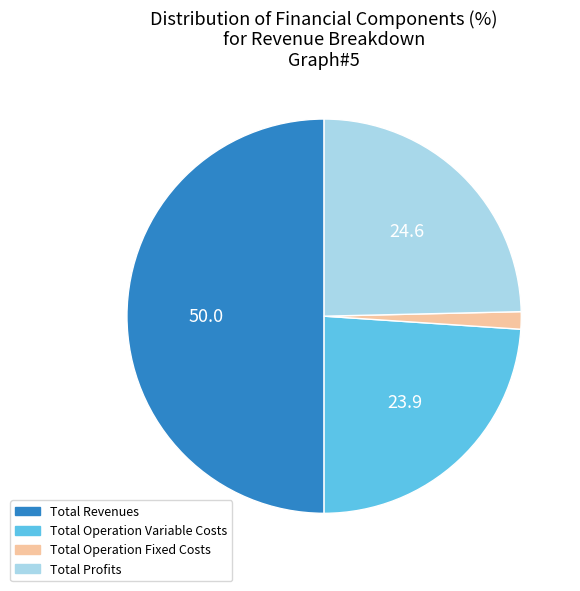

Count the number of slices in the pie.

4